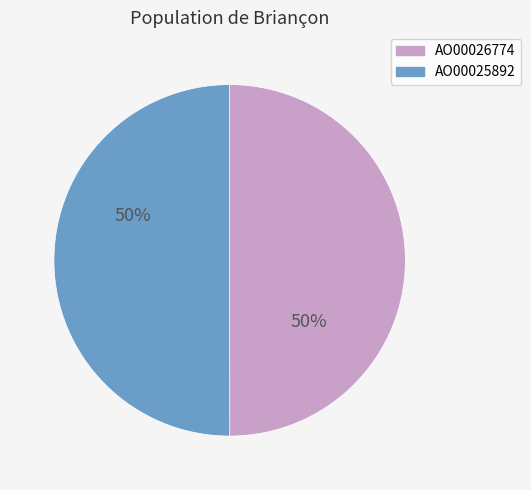

To the nearest percent, what percentage of the pie is AO00025892?

50%